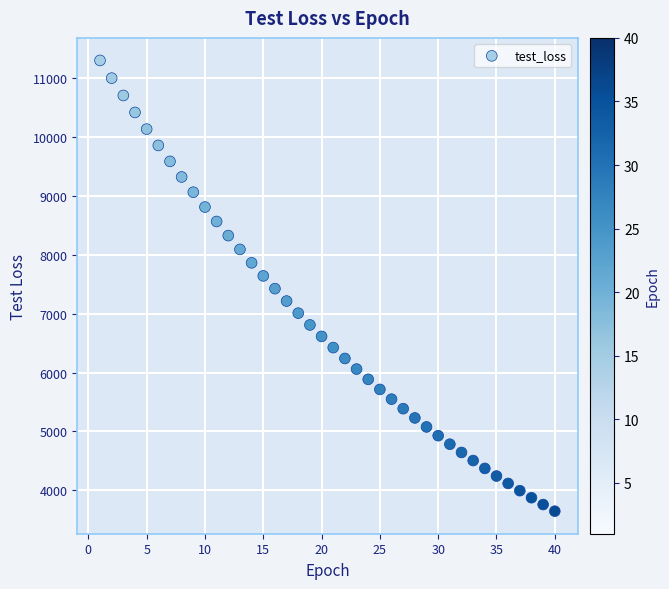

What is the range of X values (max minus min)?

39.0